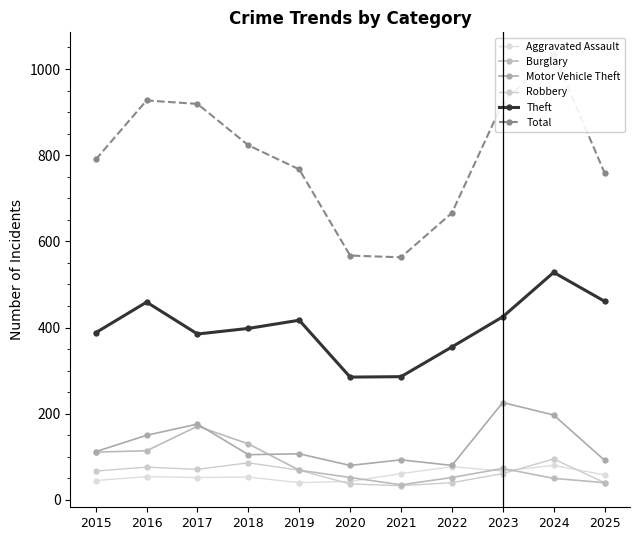

What are all the series names shown in the legend?

Aggravated Assault, Burglary, Motor Vehicle Theft, Robbery, Theft, Total